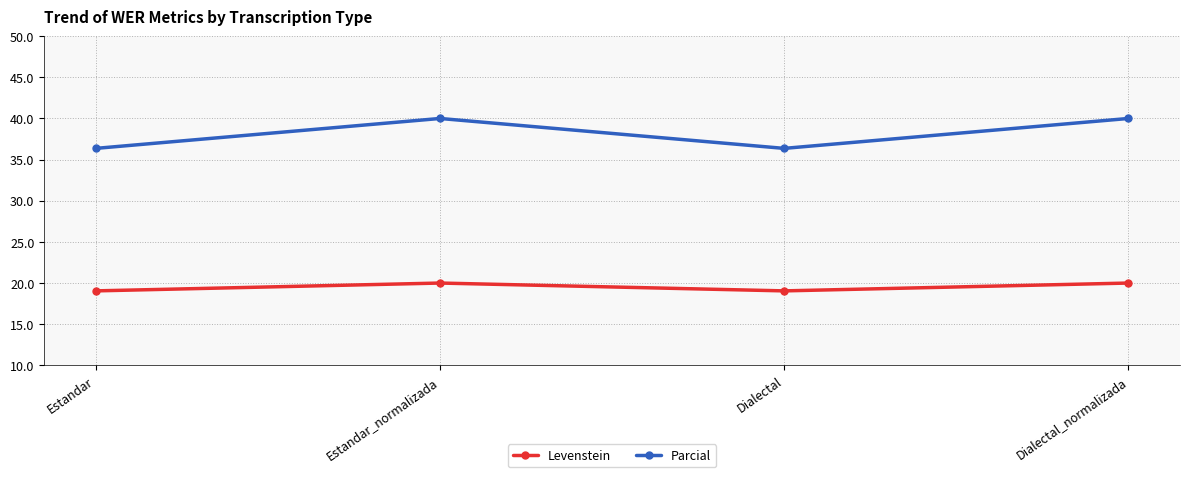

How many interior local peaks does the Parcial series have?

1